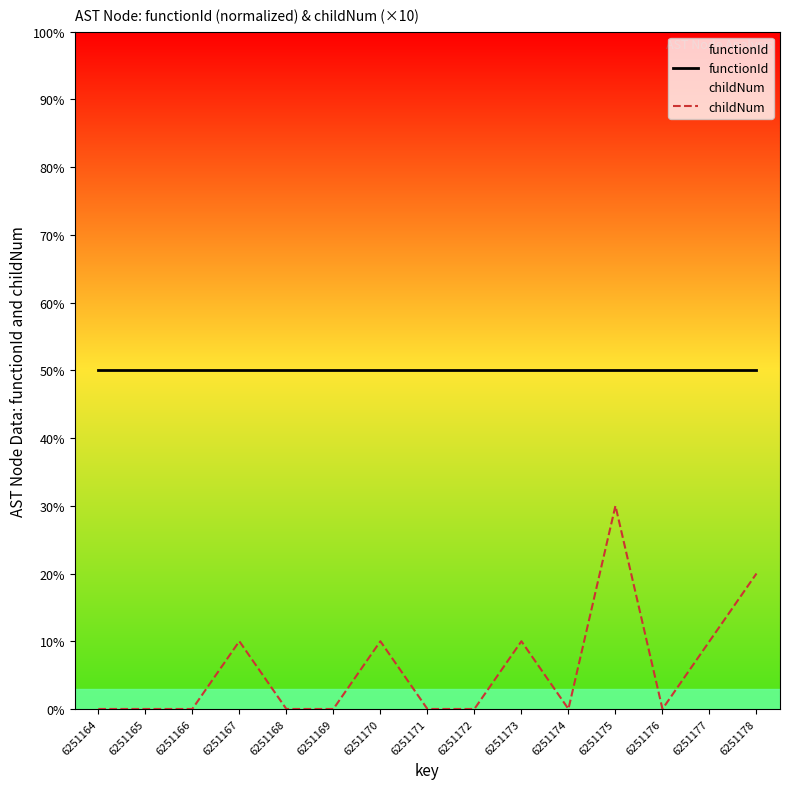

What are all the series names shown in the legend?

functionId, childNum